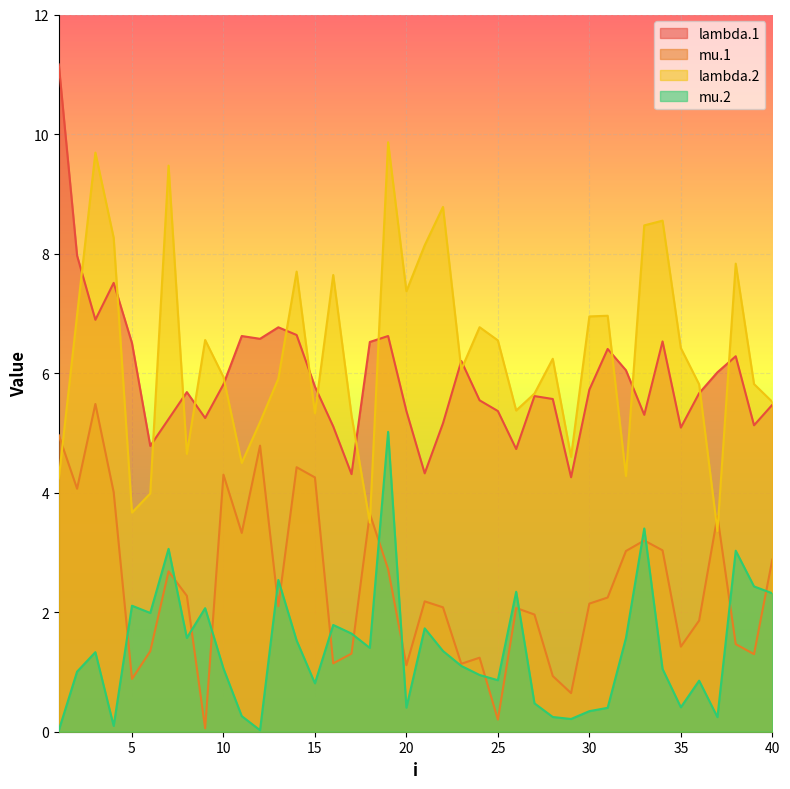

Which label corresponds to the smallest value in the chart?

1